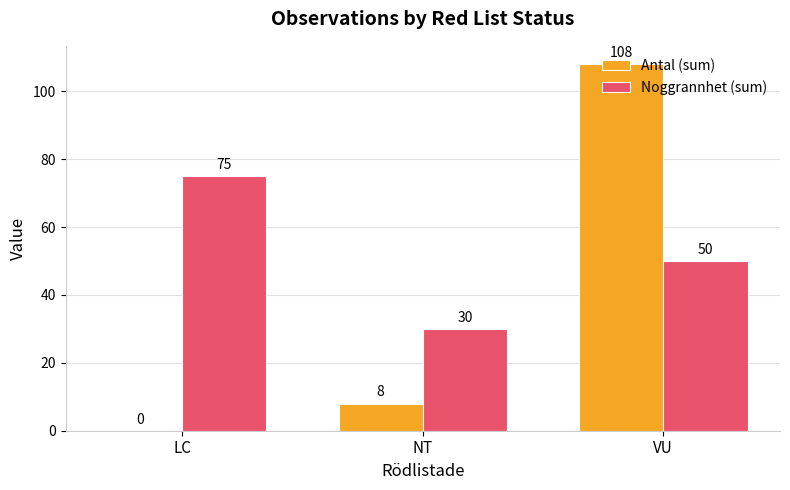

Which series changed the most between LC and VU?

Antal (sum)